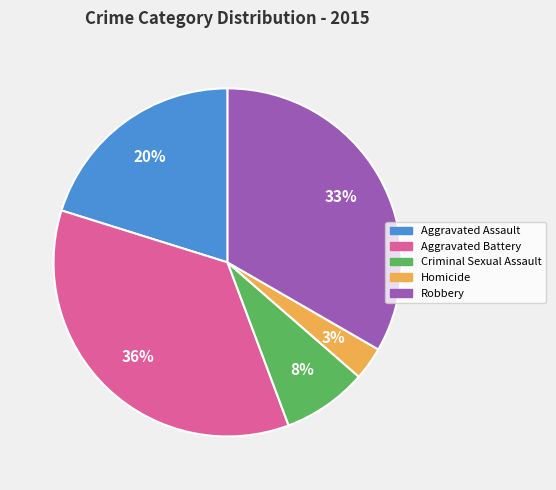

Rank the categories by value from highest to lowest.

Aggravated Battery, Robbery, Aggravated Assault, Criminal Sexual Assault, Homicide